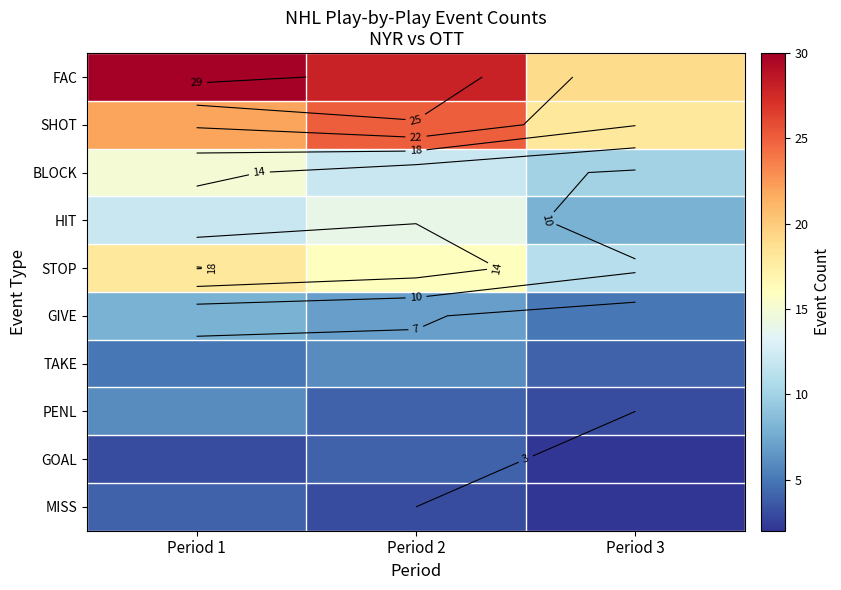

How many series are shown in this chart?

10